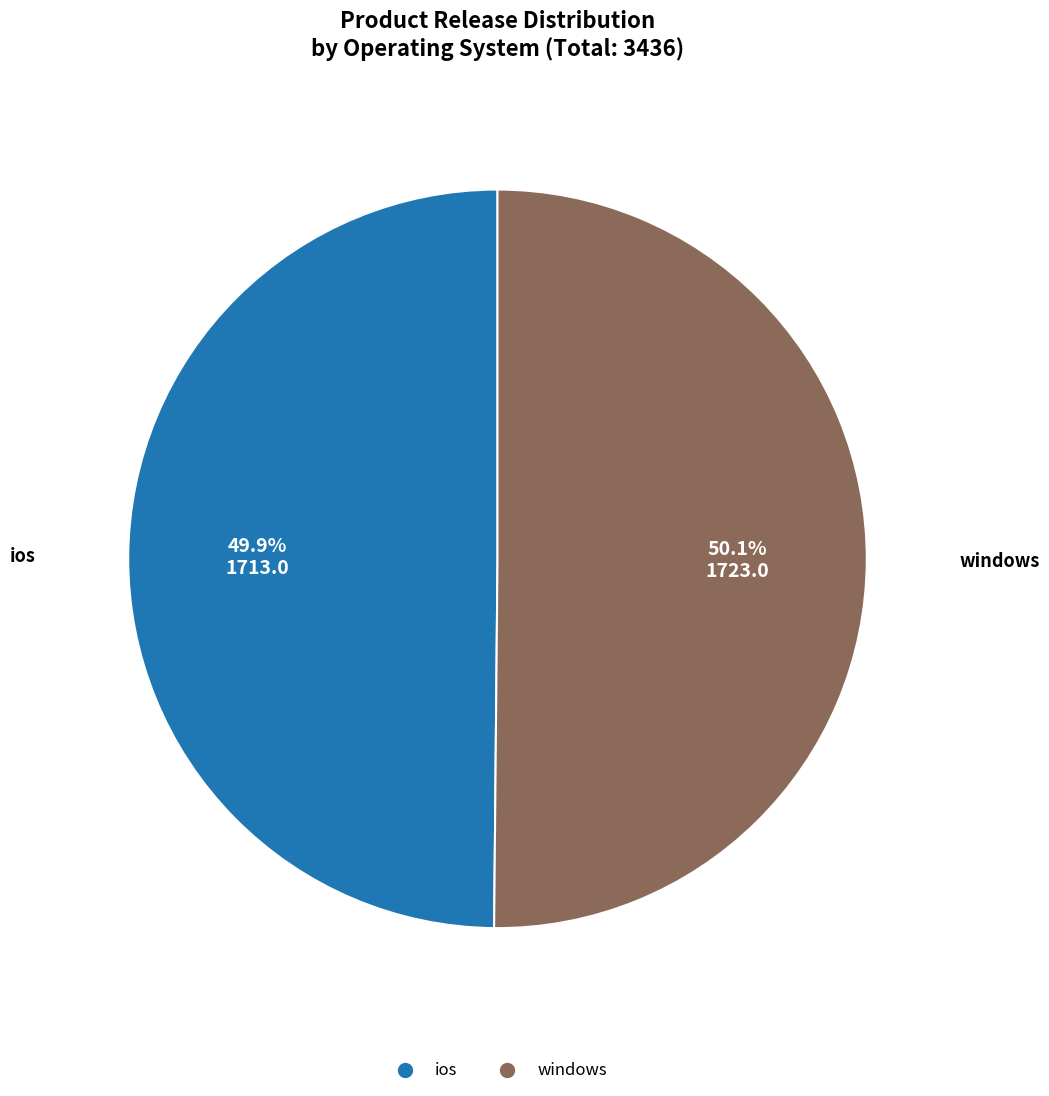

What percentage is the ios slice, to the nearest percent?

50%